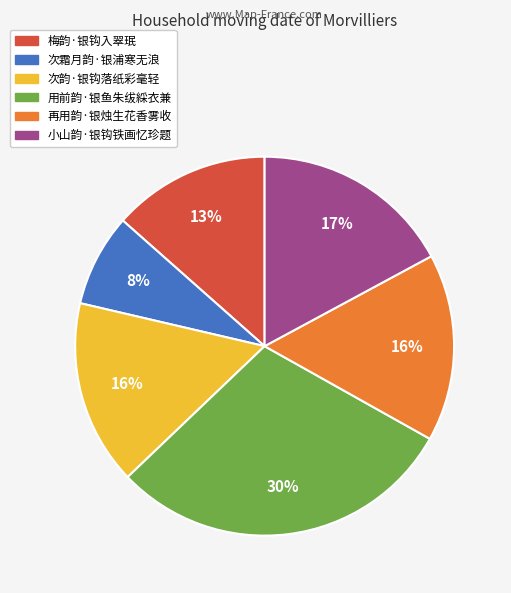

Combined, do 用前韵·银鱼朱绂綵衣兼 and 再用韵·银烛生花香雾收 account for over 50%?

No